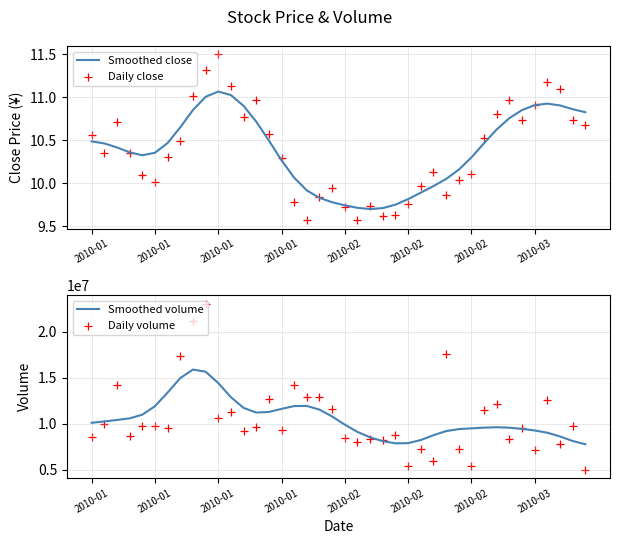

At which category is the sum across all series the highest?

9